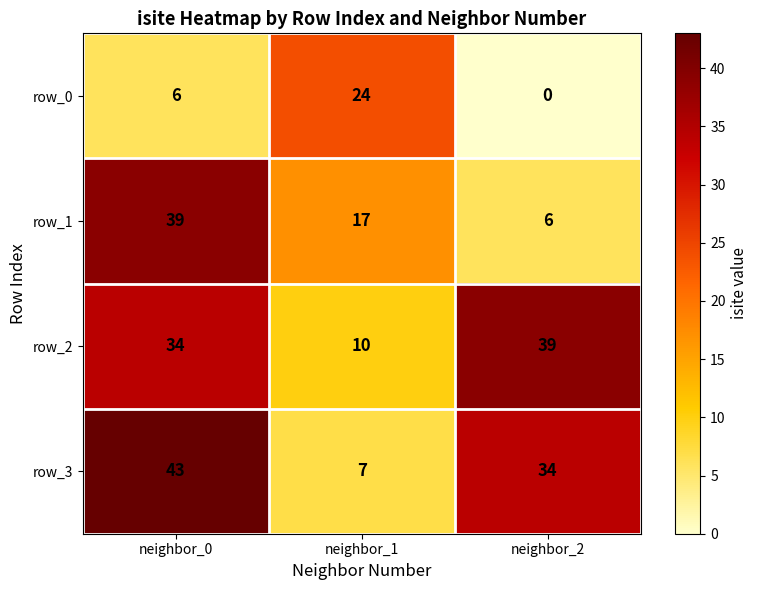

How many values in the row_3 series are below 34?

1